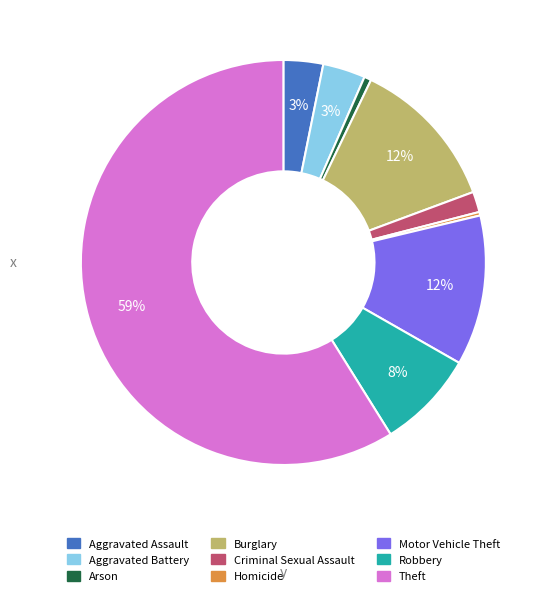

Which has a higher value, Theft or Robbery?

Theft